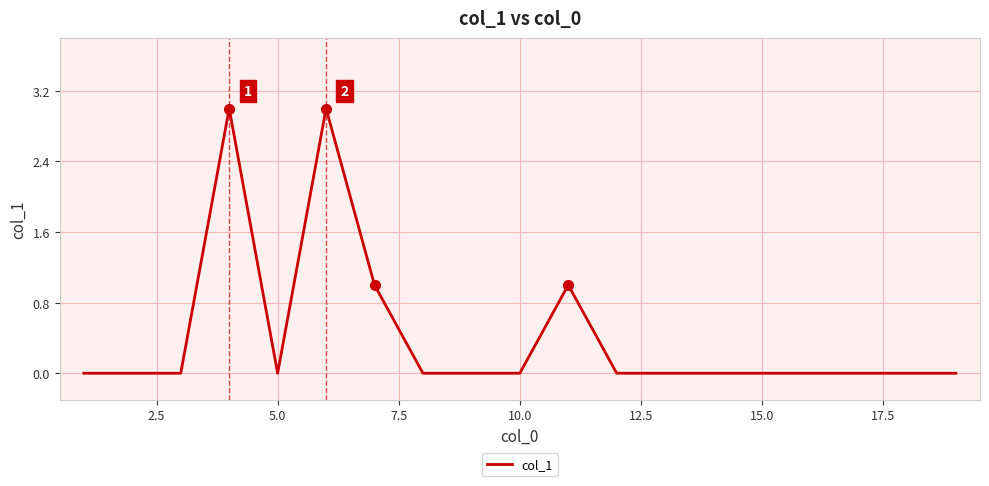

Does the chart have visible grid lines?

Yes